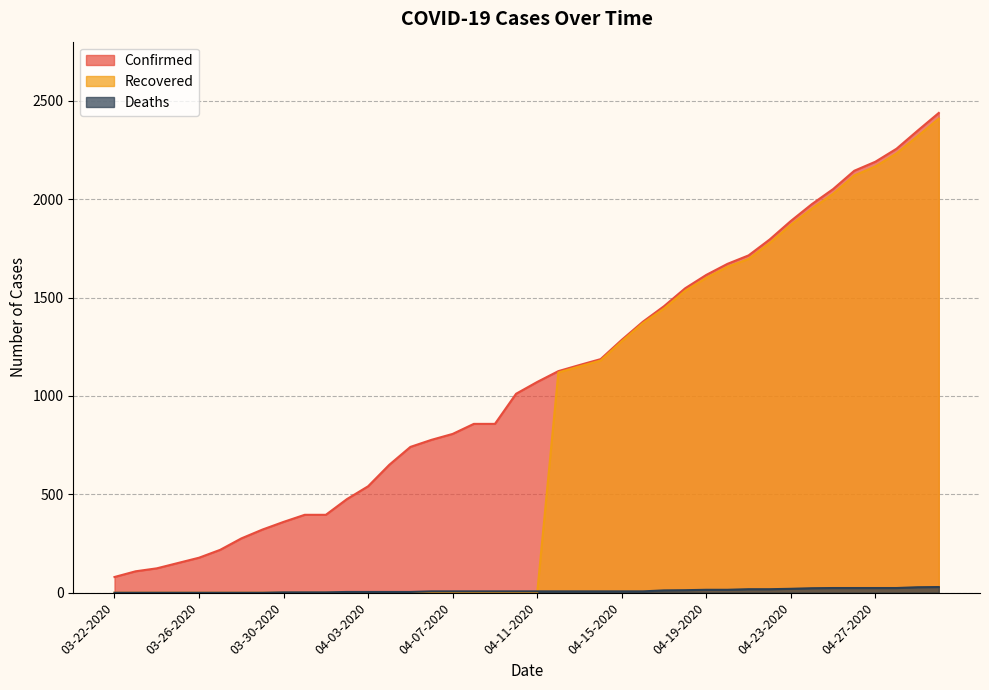

True or false: Deaths has more than 0 interior local peaks.

False